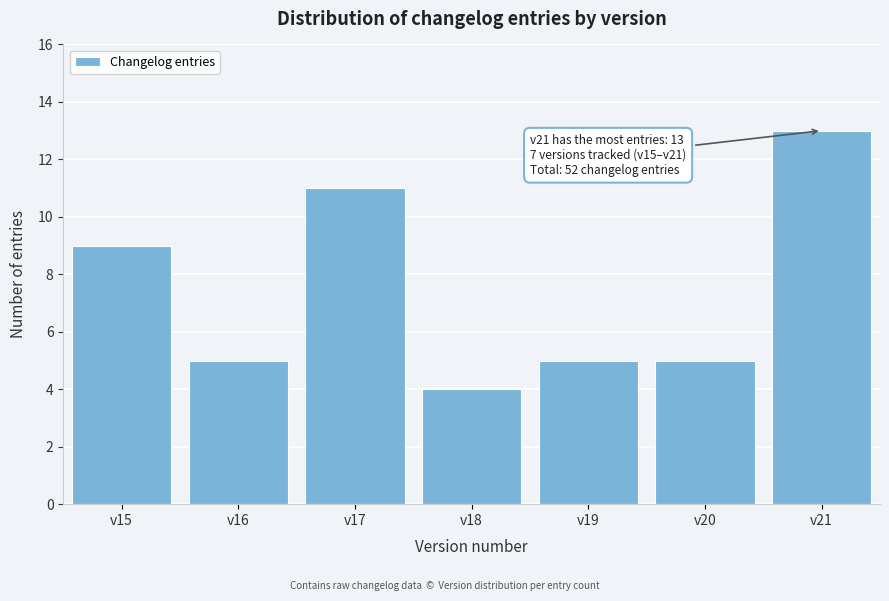

Reading right to left, what are all the values shown in this chart?

v21=13	v20=5	v19=5	v18=4	v17=11	v16=5	v15=9